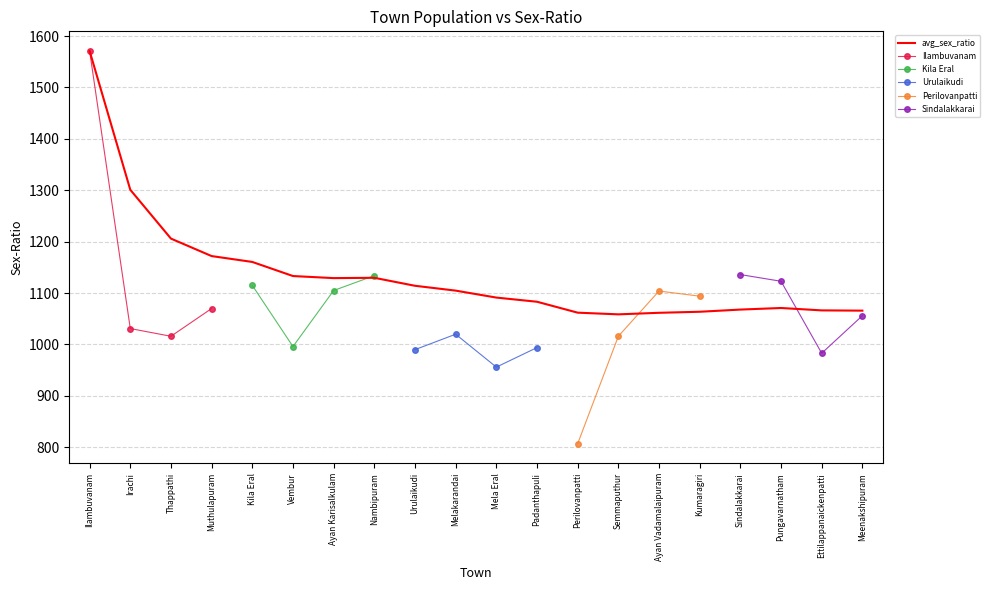

What is the maximum value shown in the chart?

1571